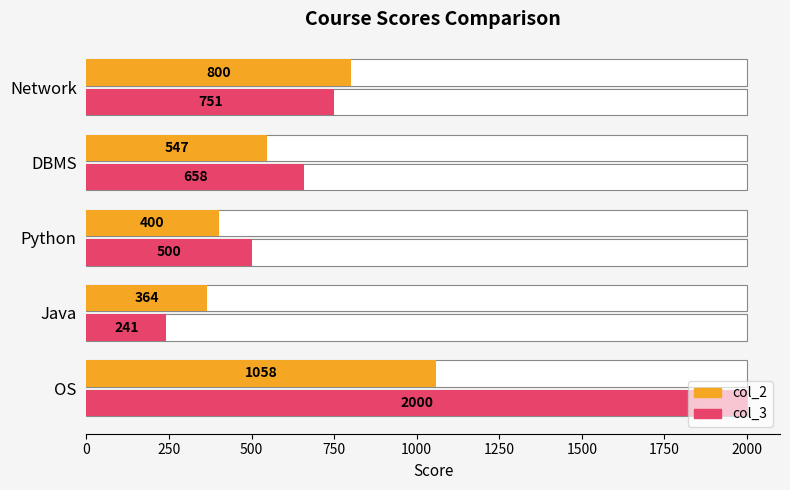

Does the chart contain stacked bars?

No